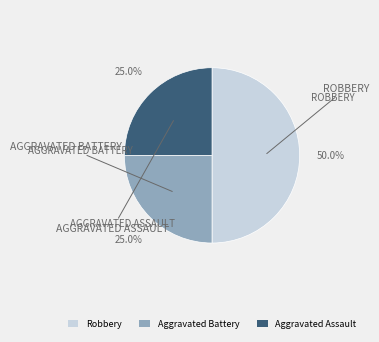

What portion of the pie excludes Aggravated Assault?

75.0%